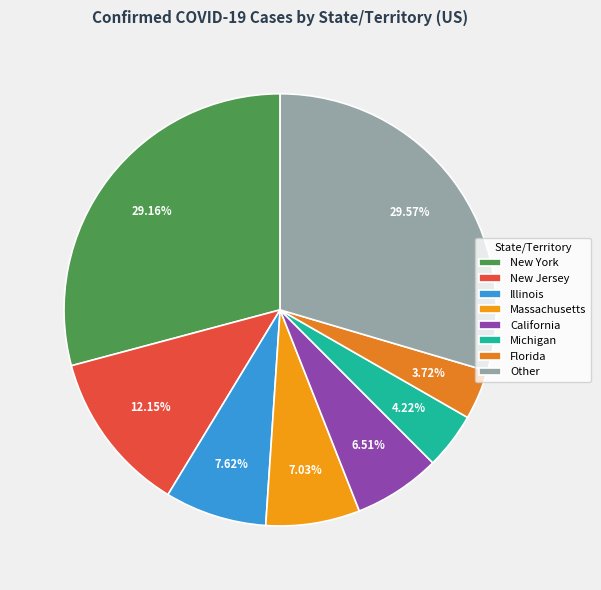

To the nearest percent, what is the average slice percentage?

12%